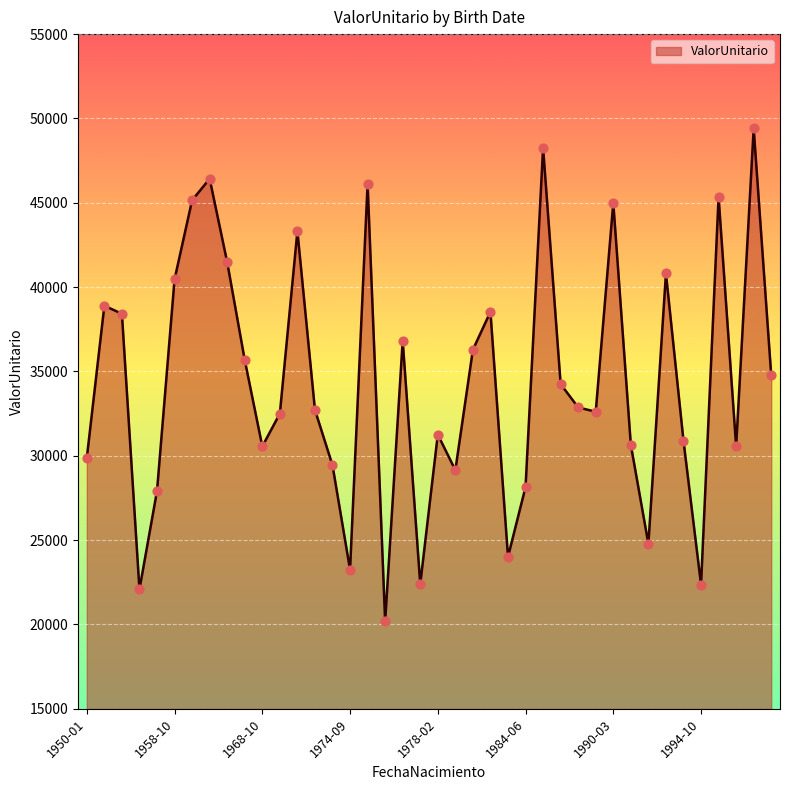

What is the minimum value shown in the chart?

20181.0